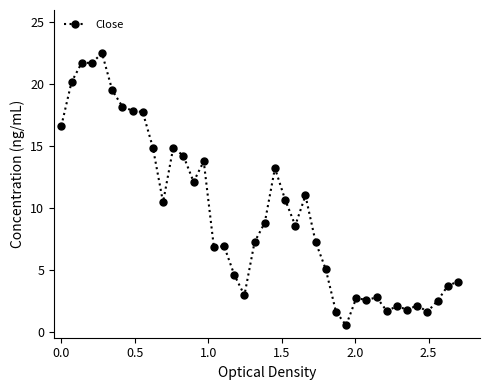

What is the difference between the second highest and second lowest values?

20.1